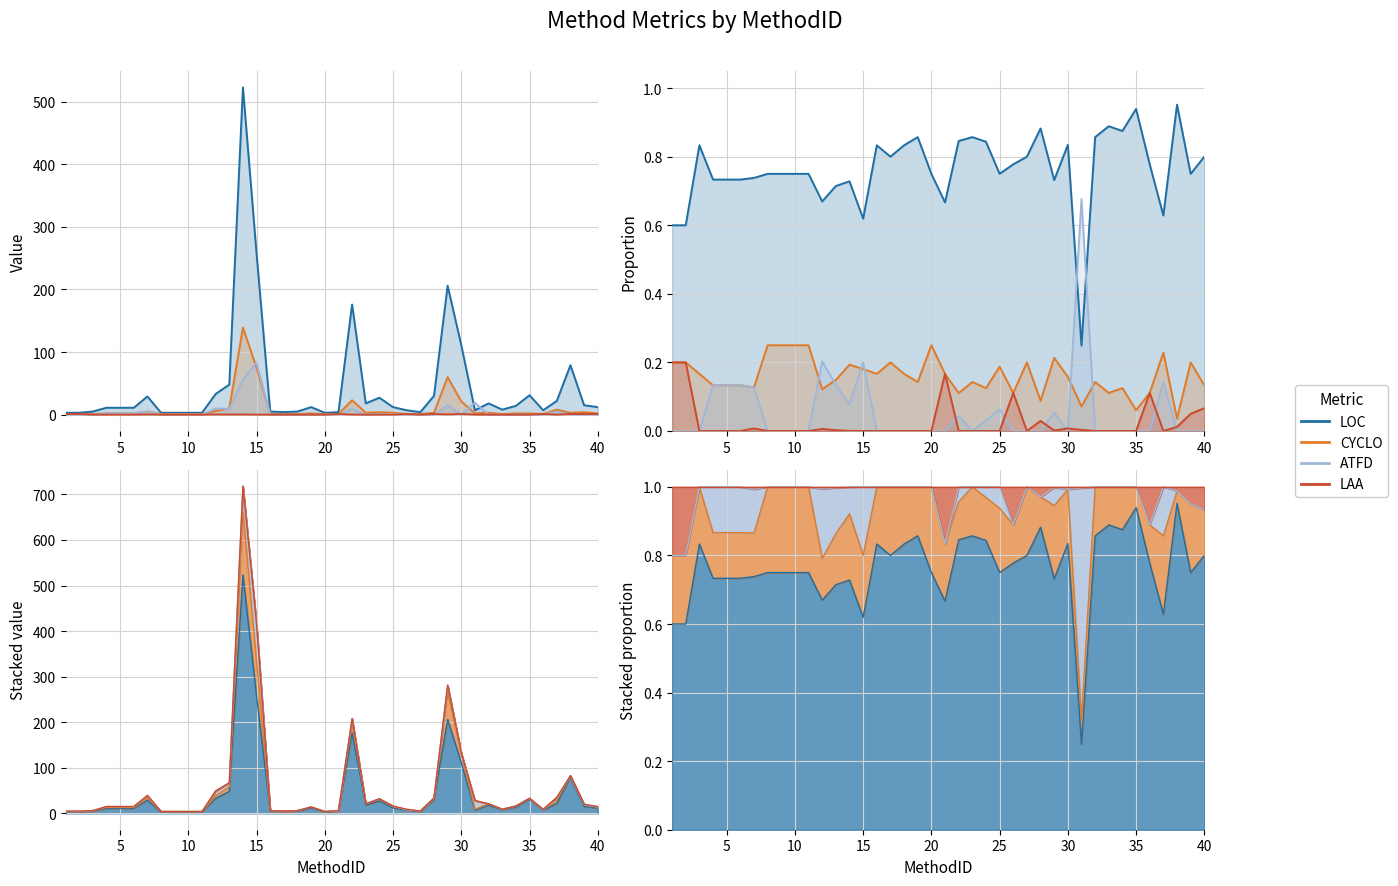

What is the value of the LAA point at the 28th from the left?

1.0